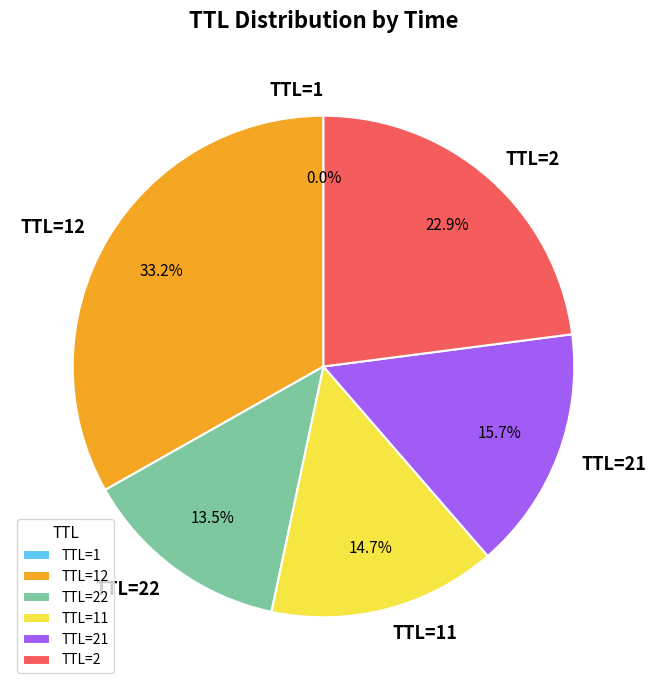

To the nearest percent, what is the average slice percentage?

17%